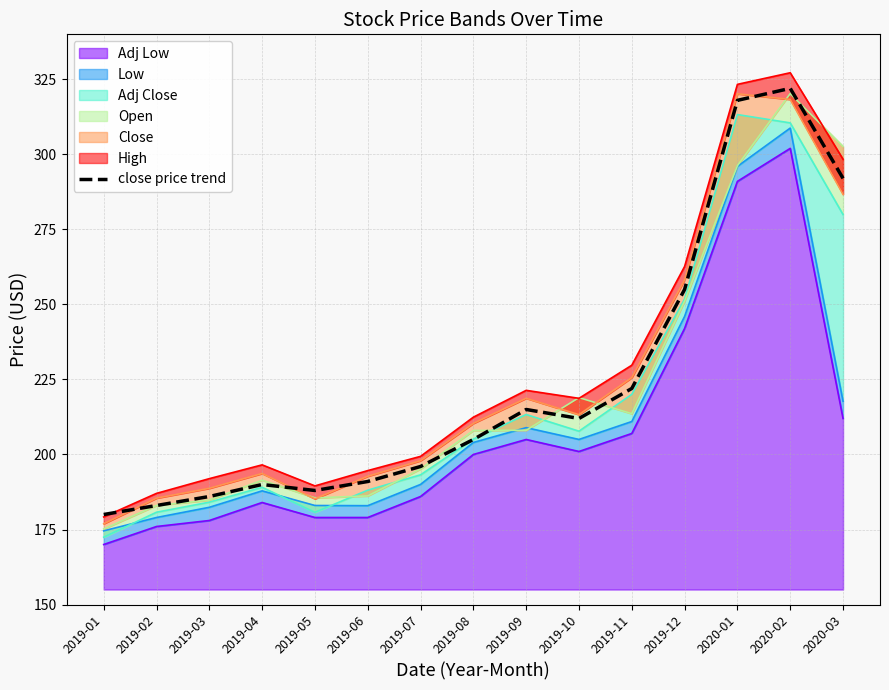

List the labels in order of value, smallest first.

2019-01, 2019-02, 2019-03, 2019-05, 2019-04, 2019-06, 2019-07, 2019-08, 2019-10, 2019-09, 2019-11, 2019-12, 2020-03, 2020-01, 2020-02